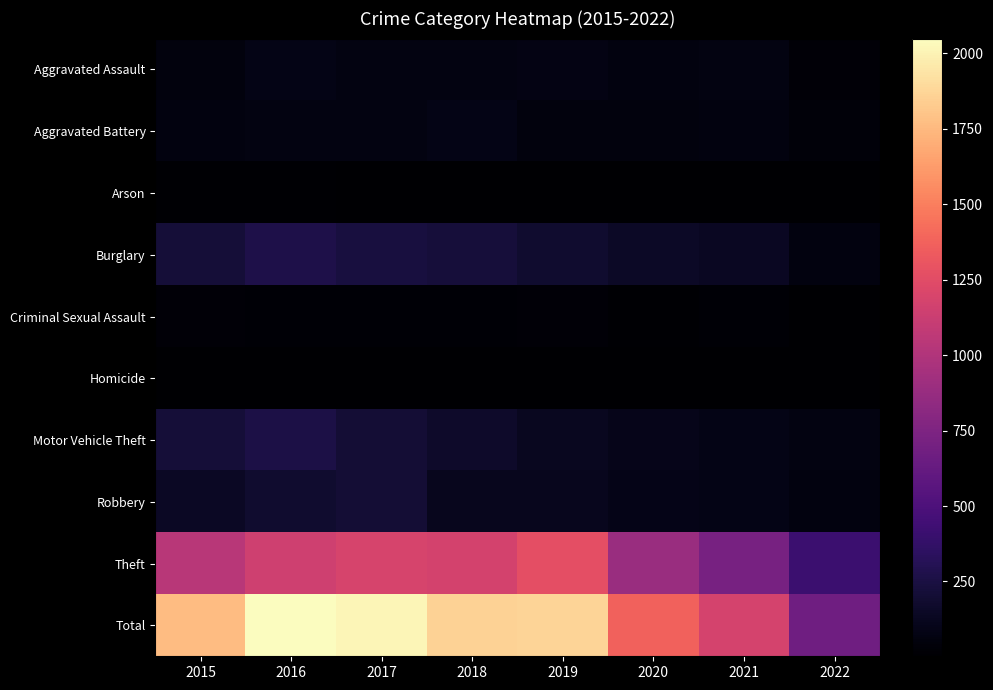

Reading left to right, what are all the values shown in this chart?

Aggravated Assault: 2015=56	2016=88	2017=72	2018=72	2019=80	2020=62	2021=66	2022=27
Aggravated Battery: 2015=60	2016=66	2017=71	2018=86	2019=53	2020=57	2021=60	2022=37
Arson: 2015=10	2016=12	2017=7	2018=7	2019=5	2020=7	2021=6	2022=2
Burglary: 2015=216	2016=266	2017=237	2018=218	2019=182	2020=148	2021=133	2022=60
Criminal Sexual Assault: 2015=29	2016=25	2017=22	2018=24	2019=31	2020=15	2021=25	2022=9
Homicide: 2015=5	2016=4	2017=4	2018=4	2019=4	2020=5	2021=6	2022=3
Motor Vehicle Theft: 2015=212	2016=259	2017=208	2018=163	2019=123	2020=99	2021=82	2022=66
Robbery: 2015=139	2016=178	2017=202	2018=121	2019=116	2020=97	2021=88	2022=62
Theft: 2015=1041	2016=1151	2017=1188	2018=1170	2019=1272	2020=884	2021=716	2022=410
Total: 2015=1768	2016=2049	2017=2011	2018=1865	2019=1866	2020=1374	2021=1182	2022=676